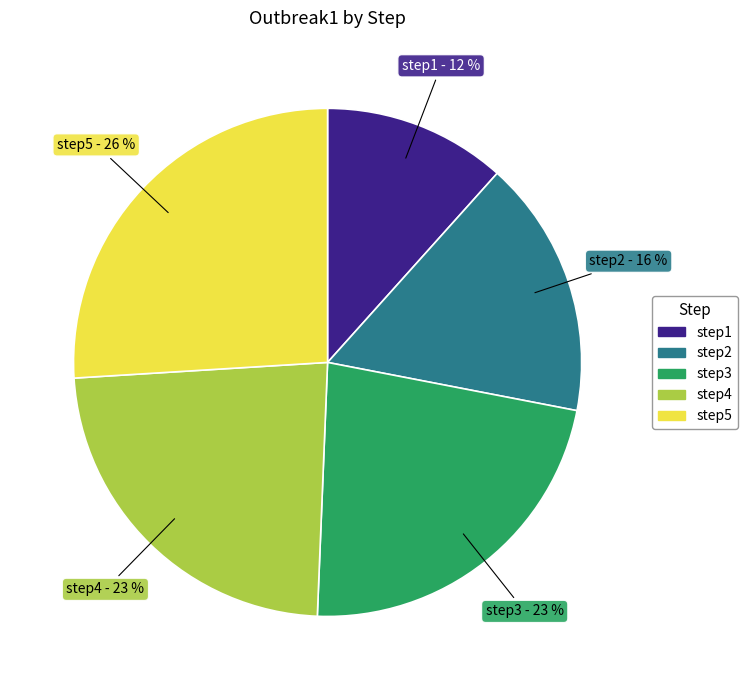

What is the largest slice in the pie chart?

step5